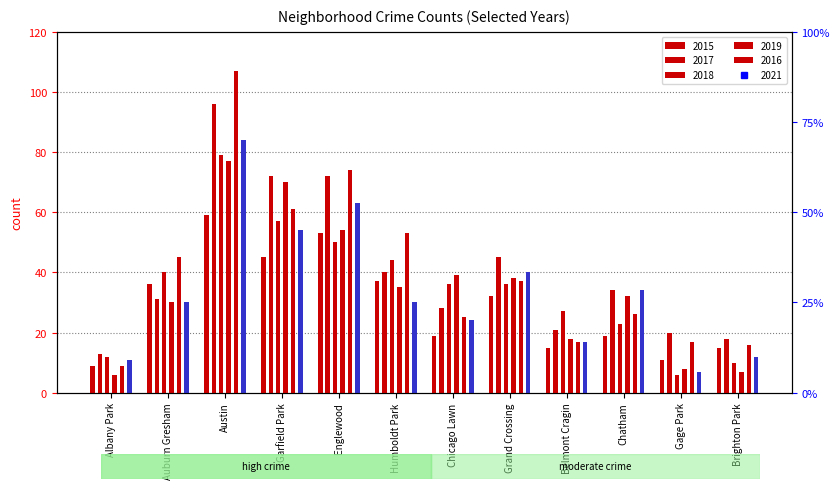

What is the value of the 2019 bar at the 4th from the left?

70